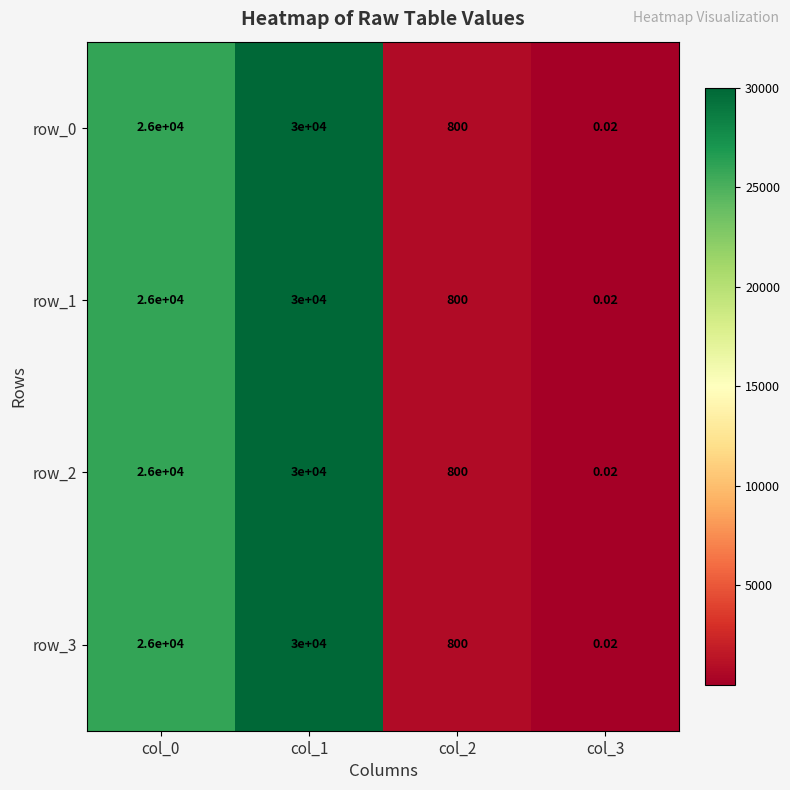

What is the sum of the row_1 values at col_3 and col_2?

800.0